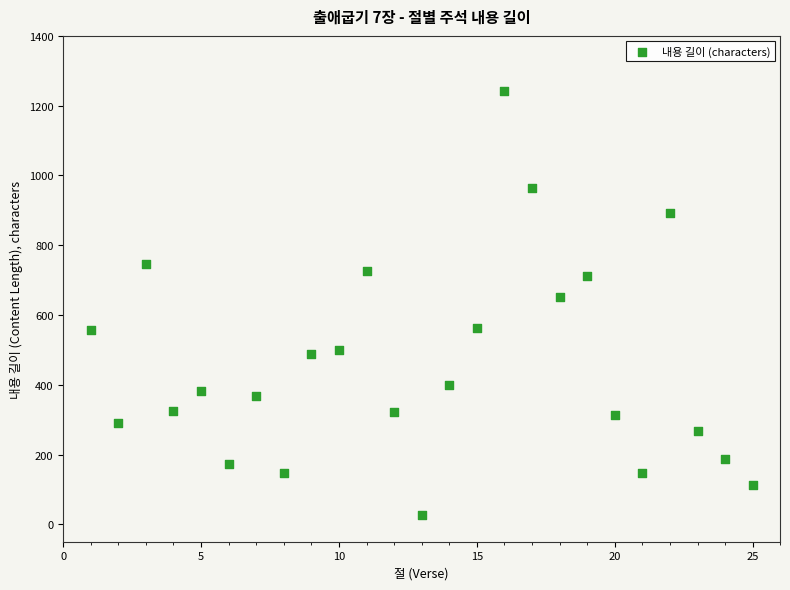

What is the range of Y values (max minus min)?

1214